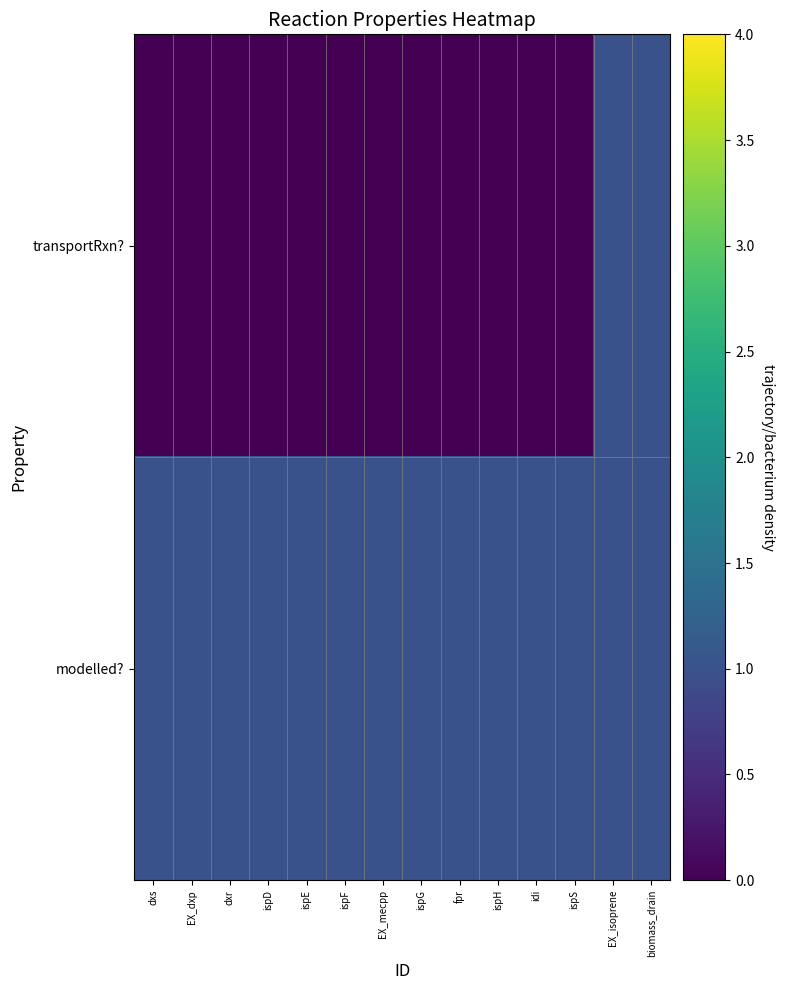

Between ispE and fpr, which series saw the biggest shift?

transportRxn?